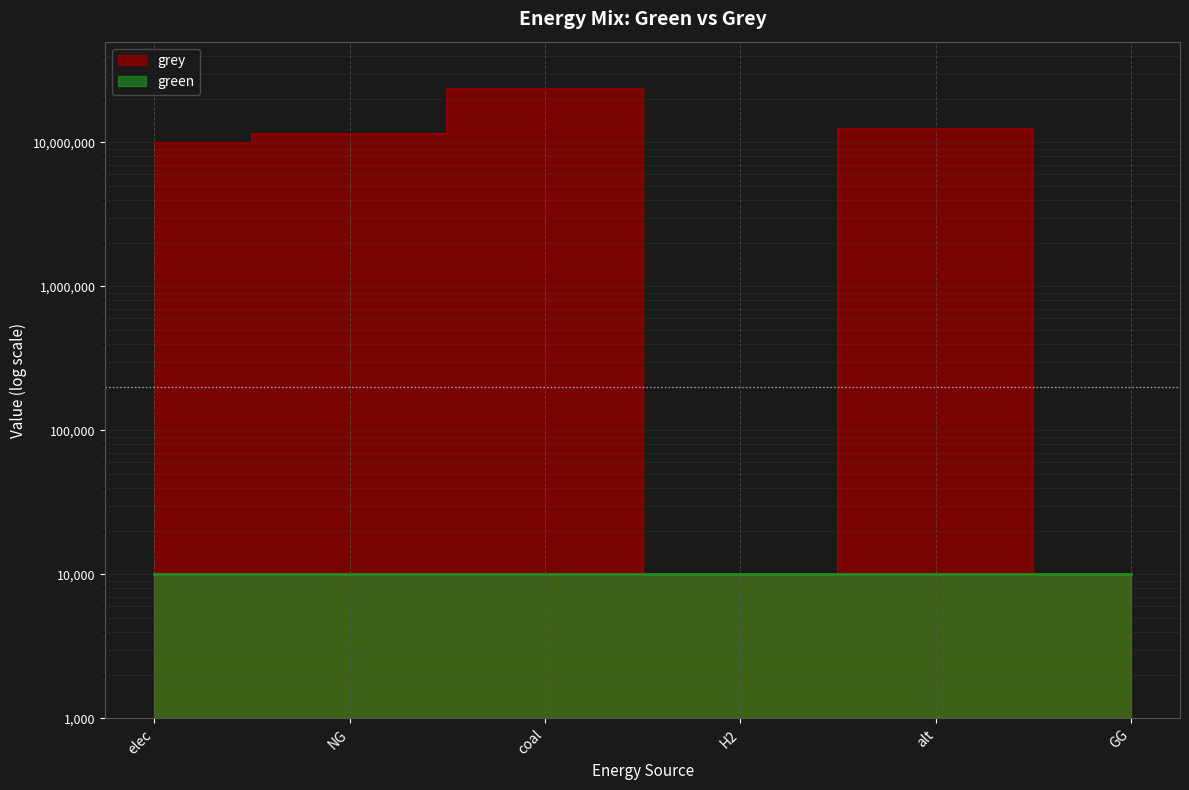

Where is the first local maximum?

coal